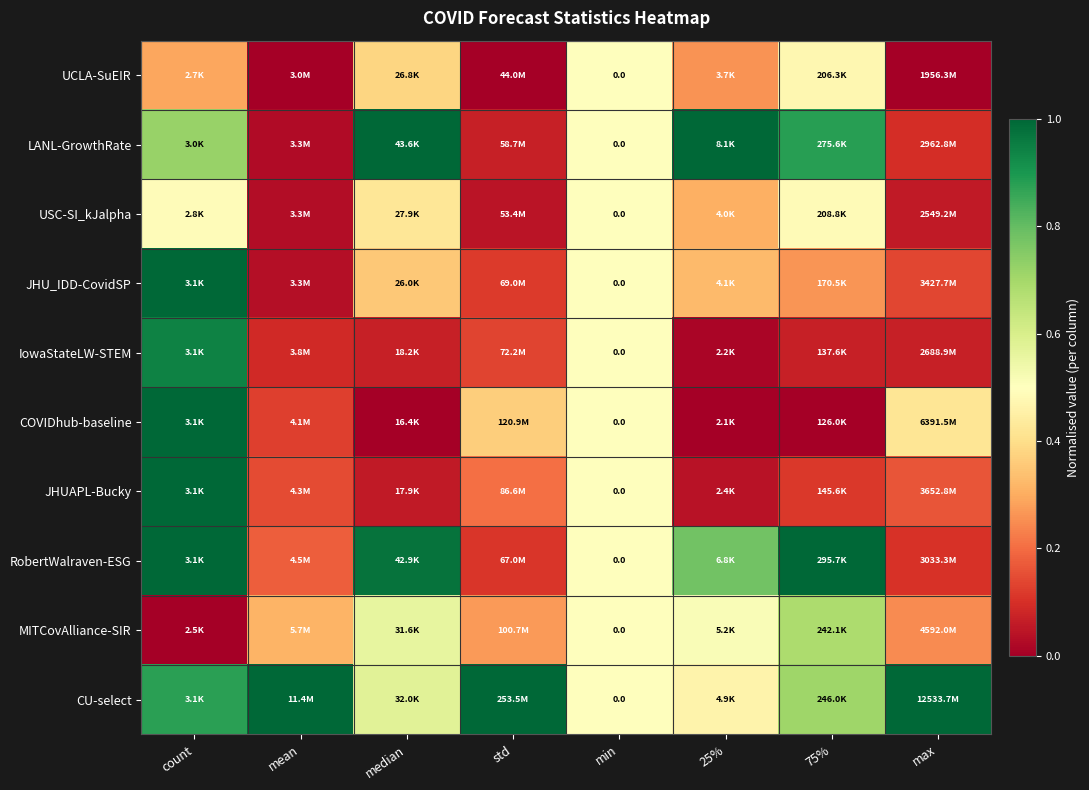

Where is JHU_IDD-CovidSP nearest to the value 0?

mean